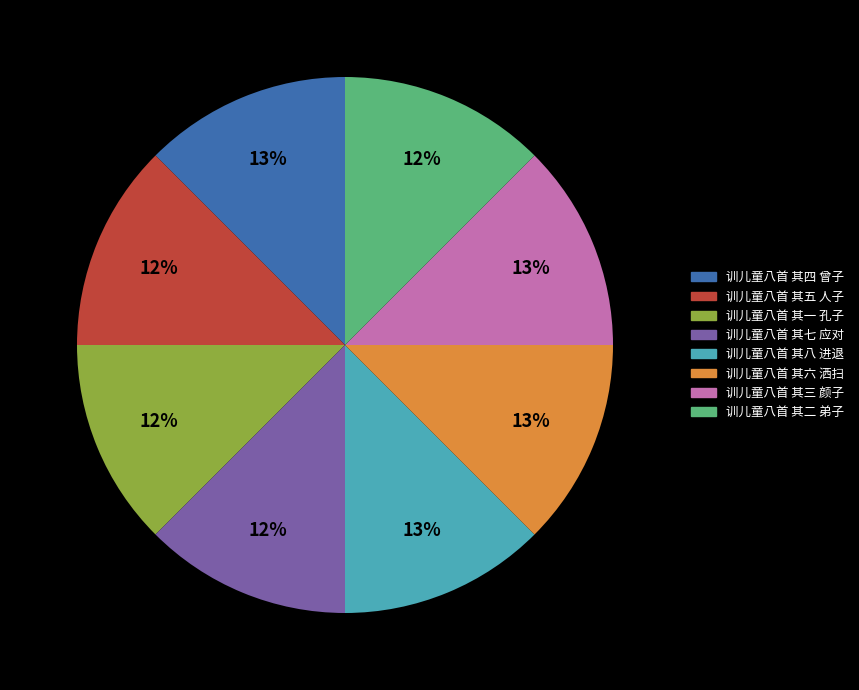

Do 训儿童八首 其八 进退 and 训儿童八首 其五 人子 together represent more than half of the pie?

No